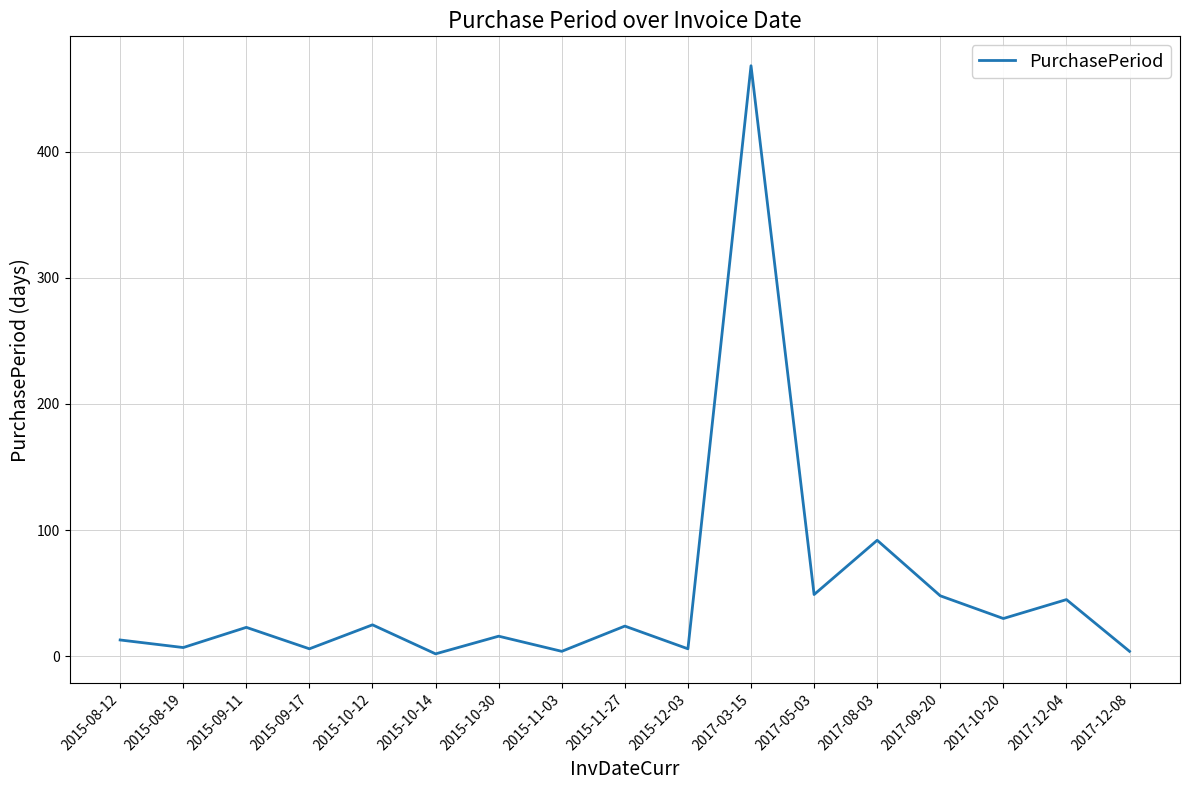

Between 2017-05-03 and 2015-09-11, which is larger?

2017-05-03